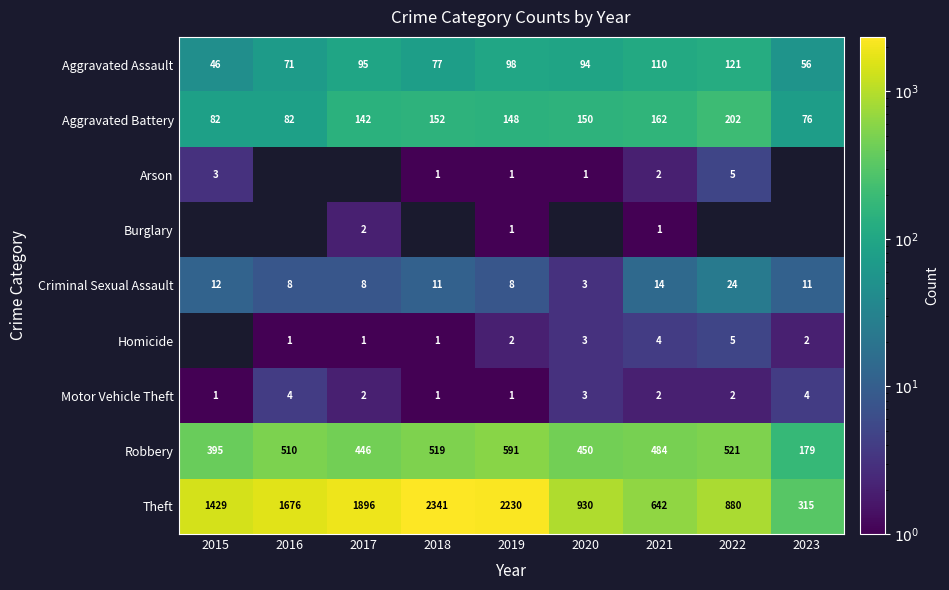

How many Motor Vehicle Theft values are between 1 and 3?

7